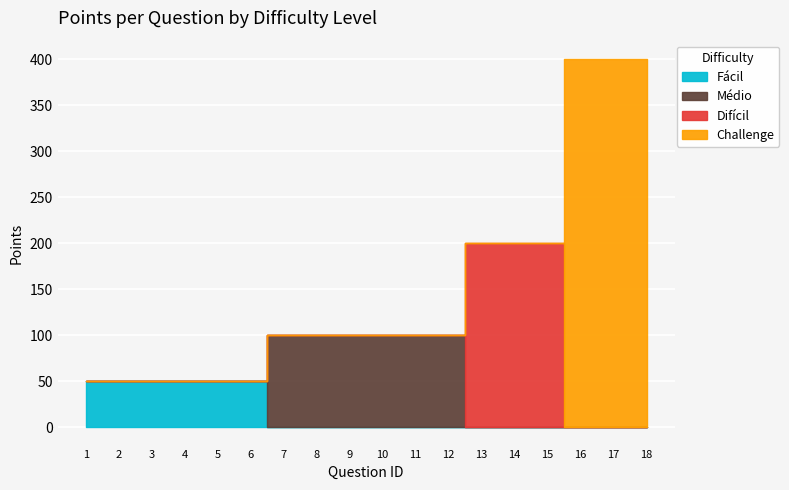

At which label is Difícil closest to 100?

1